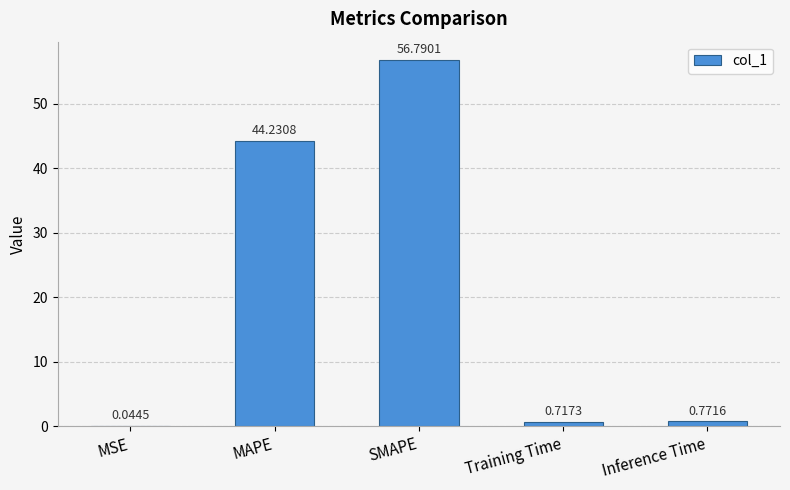

What is the sum of all values?

102.6